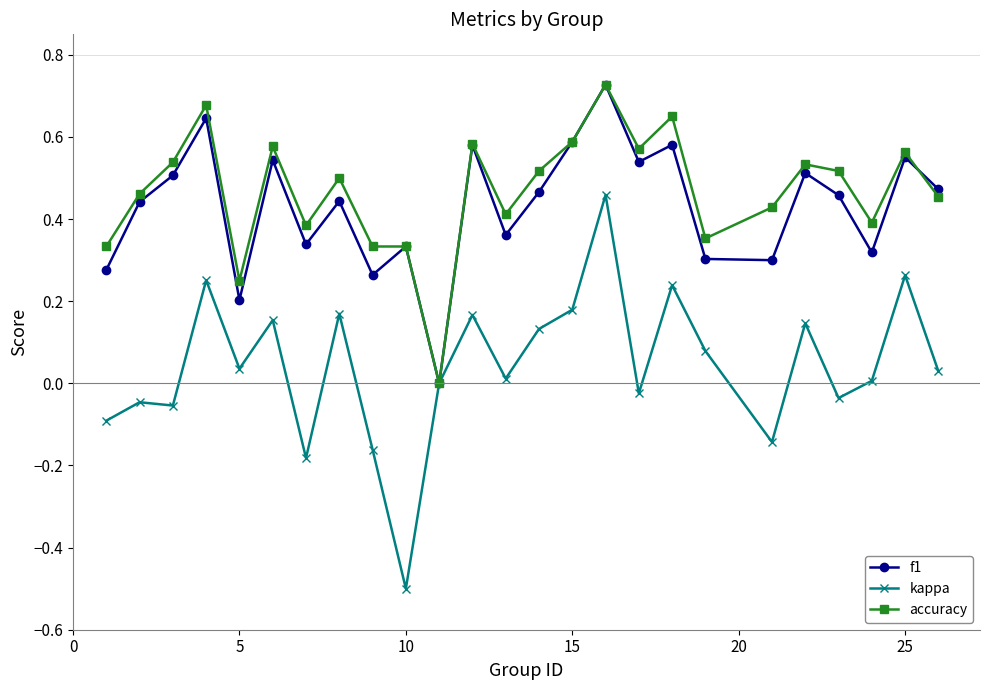

What is the minimum value shown in the chart?

-0.5